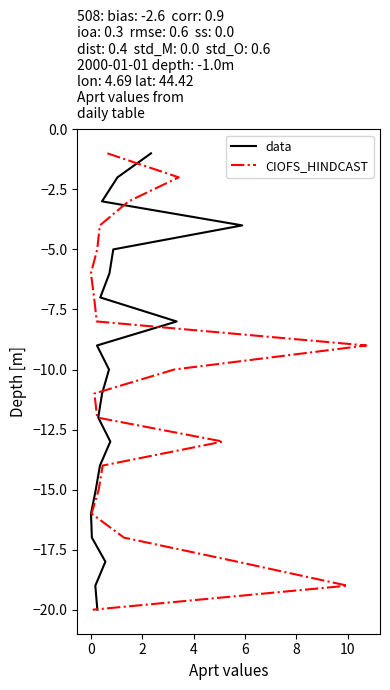

What are all the series names shown in the legend?

data, CIOFS_HINDCAST